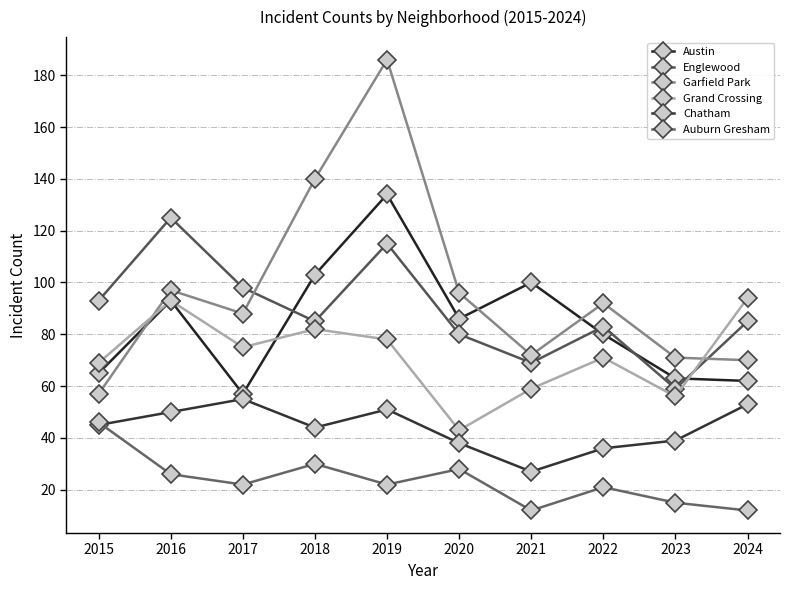

At which category is the sum across all series the highest?

2019